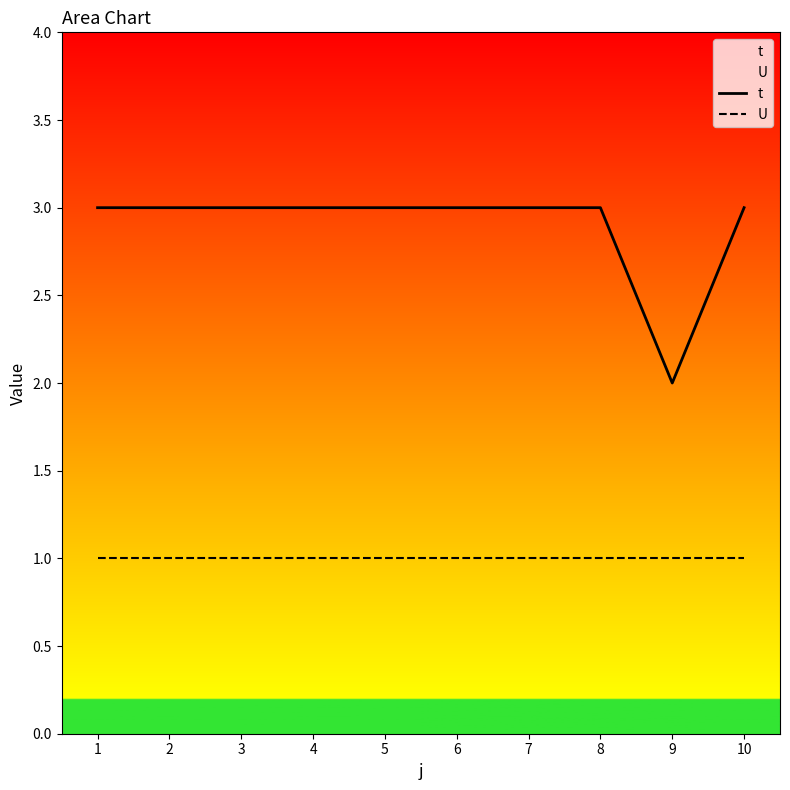

What is the average value of the t series?

3